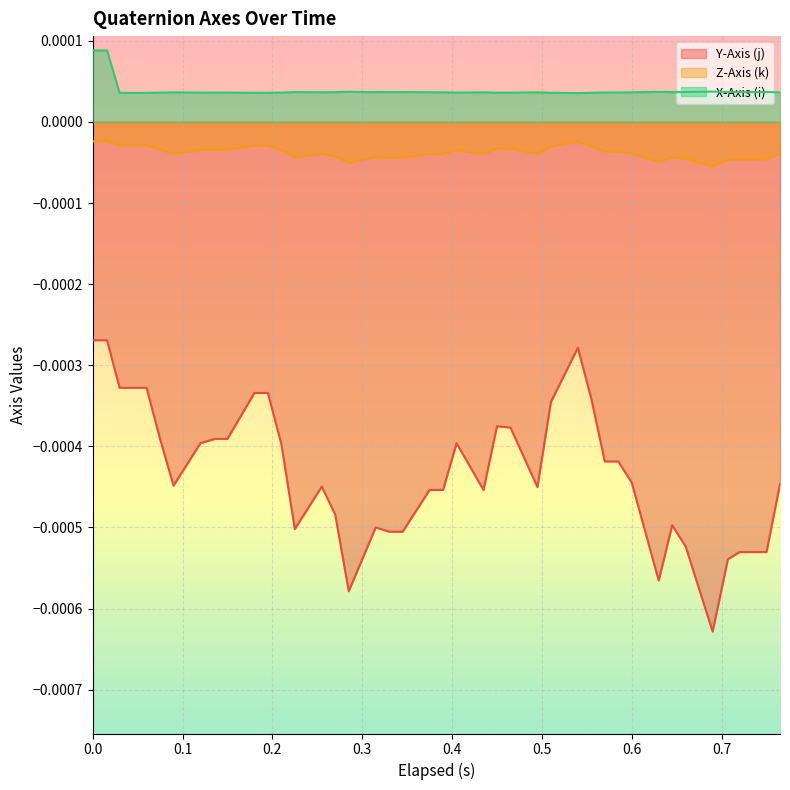

Which series has the largest range (max minus min)?

Y-Axis (j)